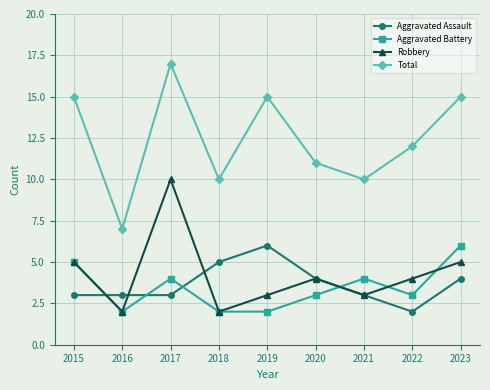

The Aggravated Battery series shows 5 at 2022. True or false?

False